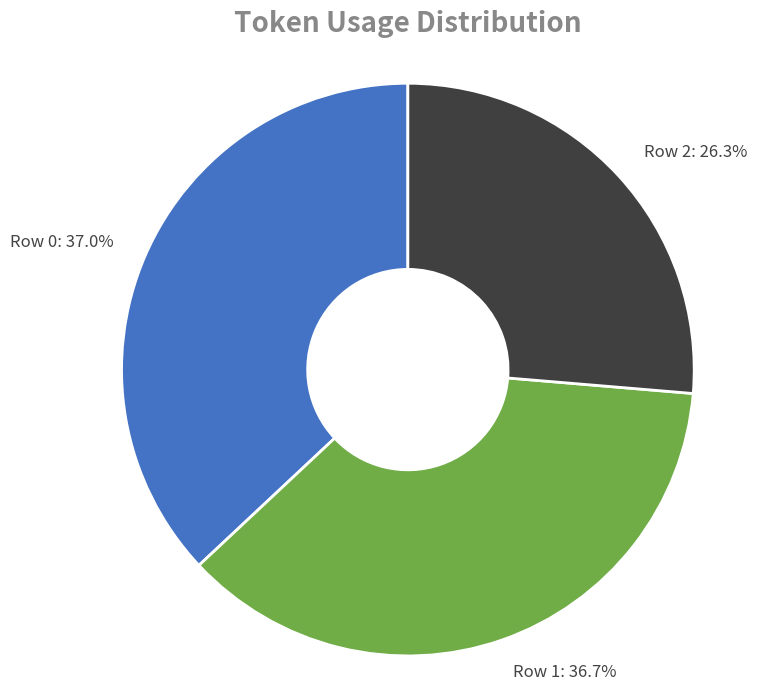

To the nearest percent, what portion does Row 2 represent?

26%